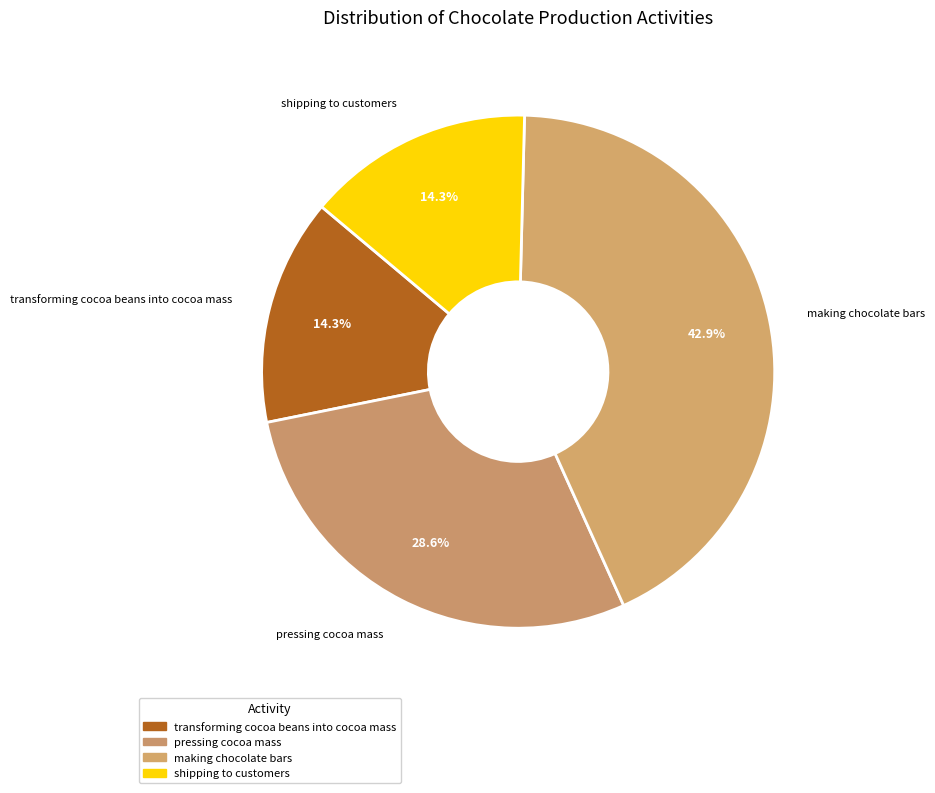

Which category has the biggest portion of the pie?

making chocolate bars